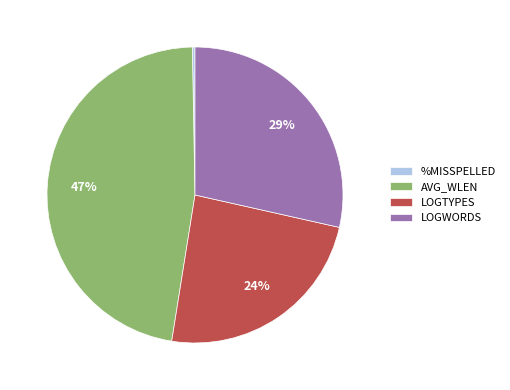

To the nearest percent, what is the difference between the LOGWORDS and LOGTYPES slice percentages?

5%